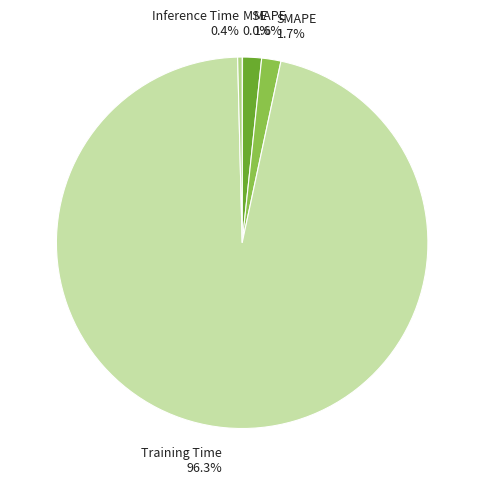

The SMAPE slice represents 16% of the pie. True or false?

False